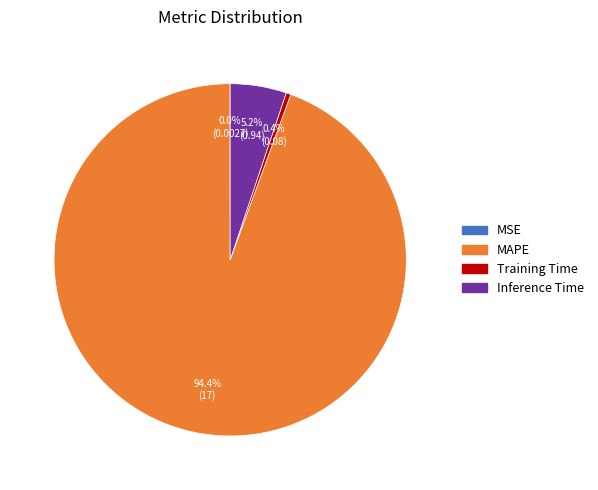

What percentage do Inference Time and Training Time together represent?

5.6%